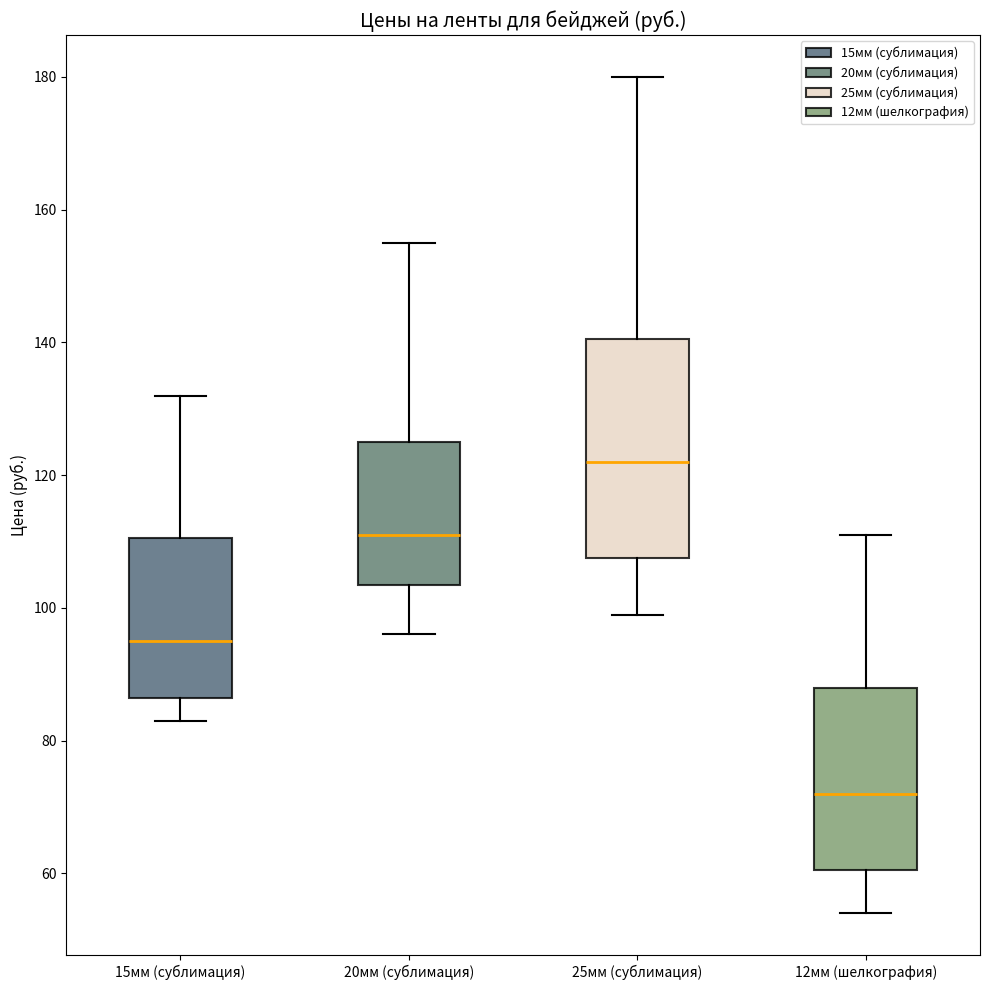

Reading left to right, read every box against the y-axis: the position of its median line, the range the box covers, and the ends of its whiskers. The values are not printed on the chart, so give them approximately, as read against the axis.

15мм (сублимация): median 96, box 86 to 110, whiskers 84 to 132
20мм (сублимация): median 112, box 104 to 126, whiskers 96 to 156
25мм (сублимация): median 122, box 108 to 140, whiskers 100 to 180
12мм (шелкография): median 72, box 60 to 88, whiskers 54 to 112